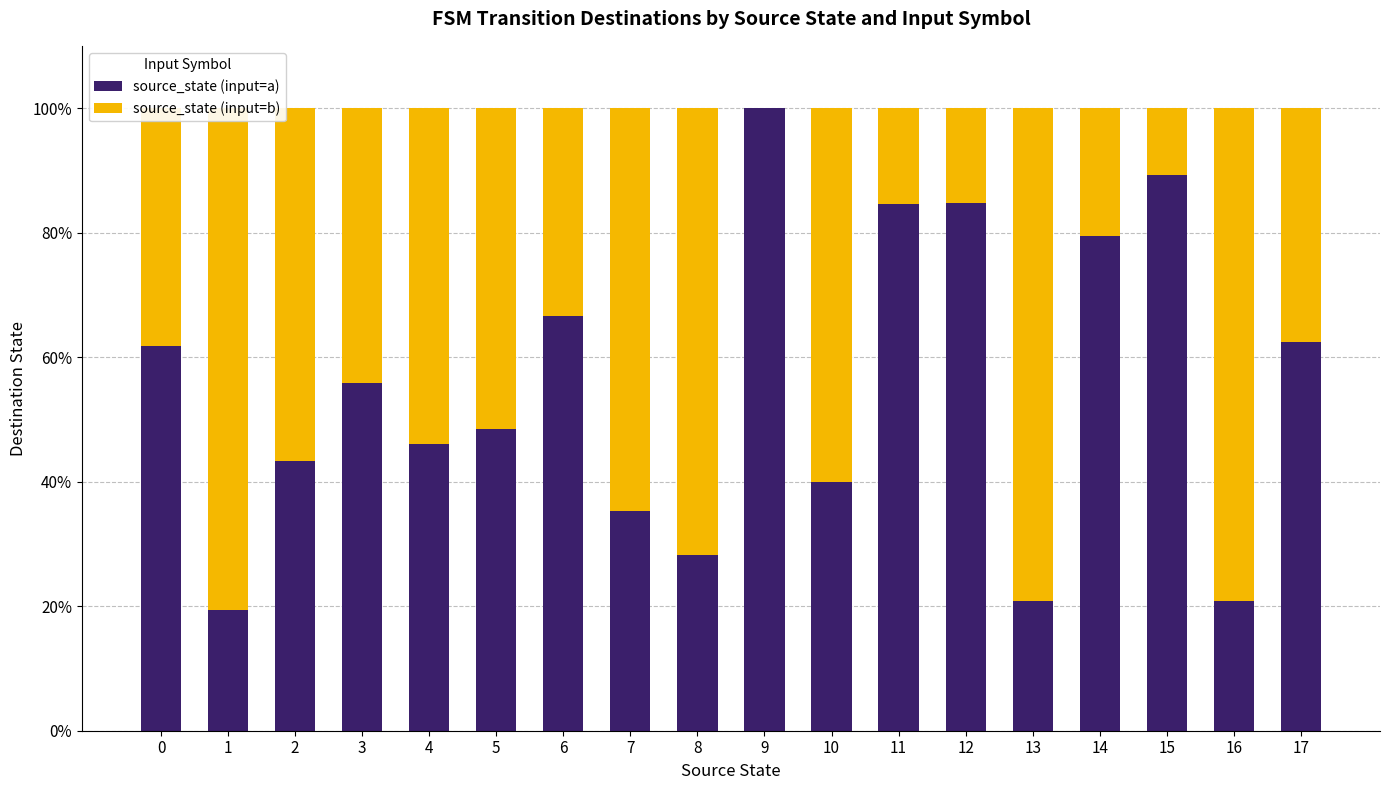

True or false: source_state (input=b) has a value of 60.4 at 0.

False